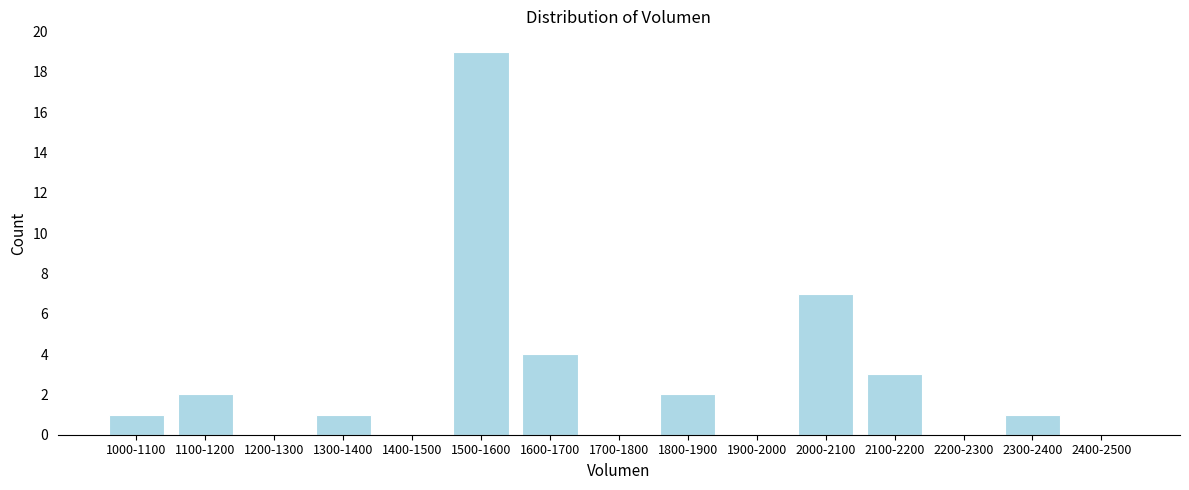

Reading left to right, list all the values displayed in this chart.

1000-1100=1	1100-1200=2	1200-1300=0	1300-1400=1	1400-1500=0	1500-1600=19	1600-1700=4	1700-1800=0	1800-1900=2	1900-2000=0	2000-2100=7	2100-2200=3	2200-2300=0	2300-2400=1	2400-2500=0